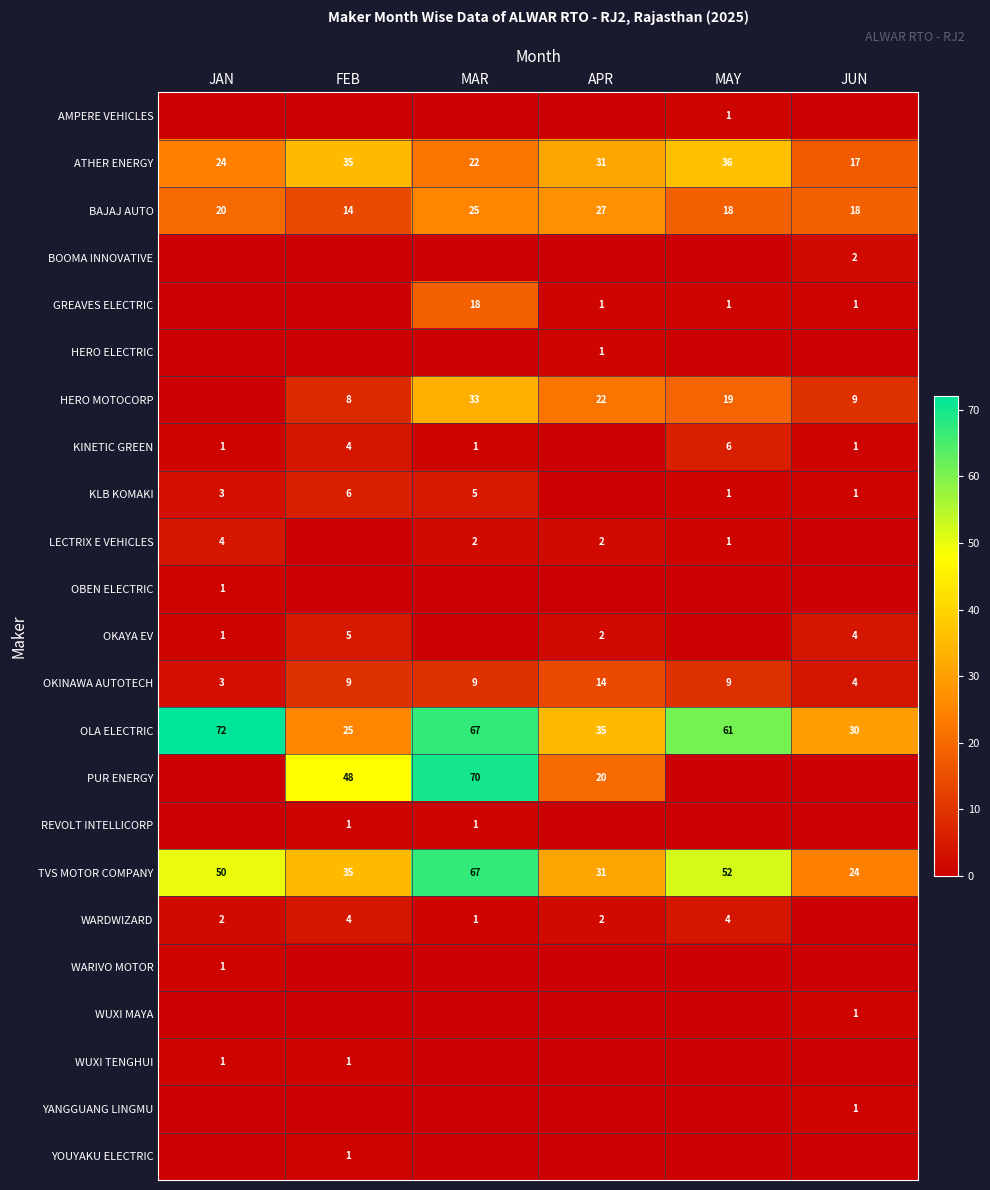

What is the highest value of the OLA ELECTRIC series?

72